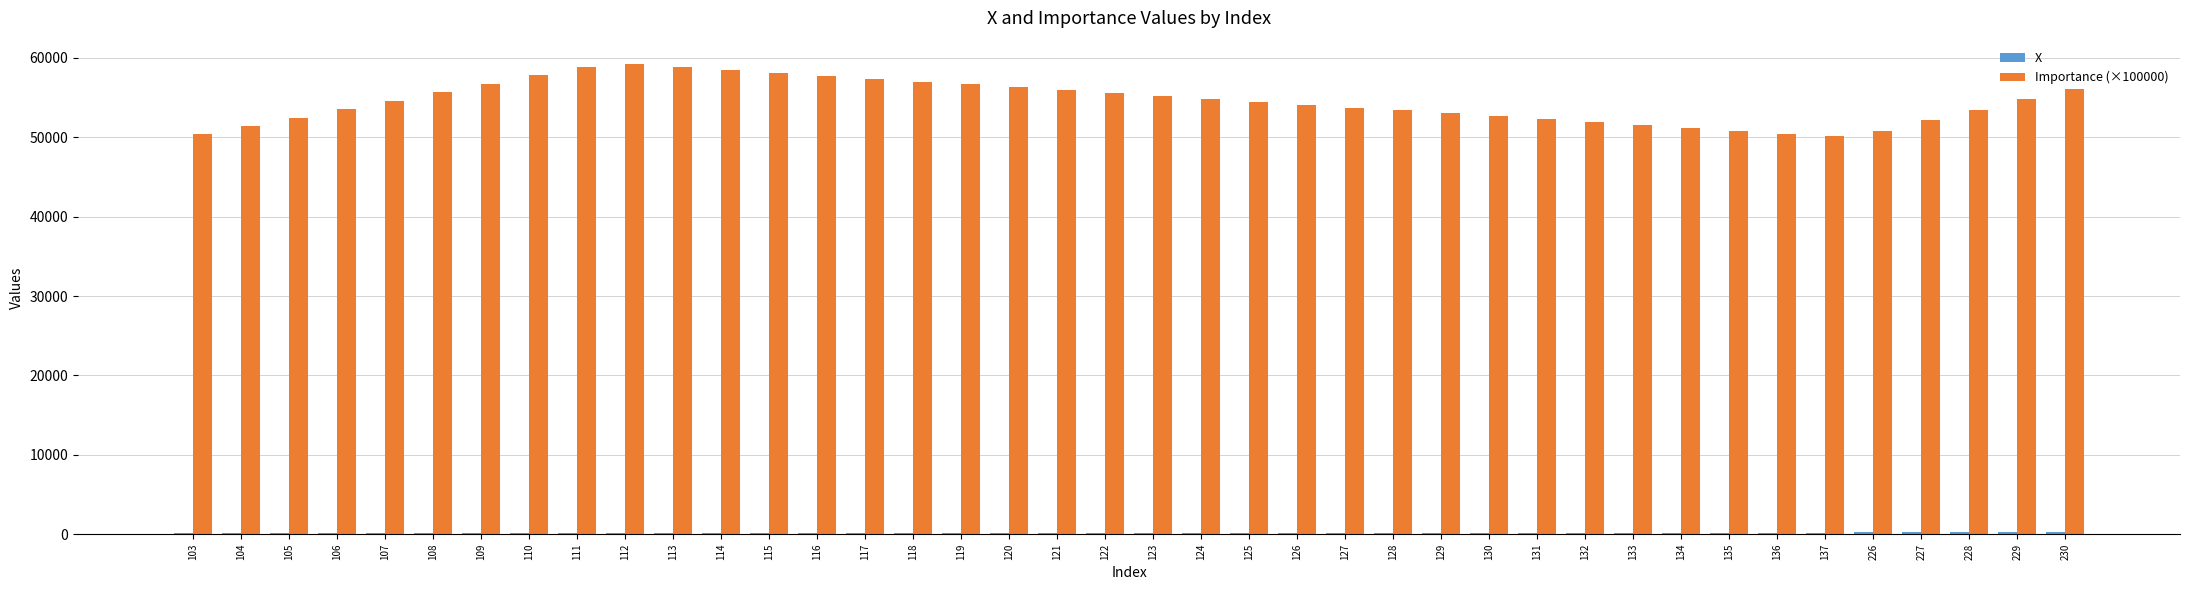

What is the highest value of the Importance (×100000) series?

59199.5